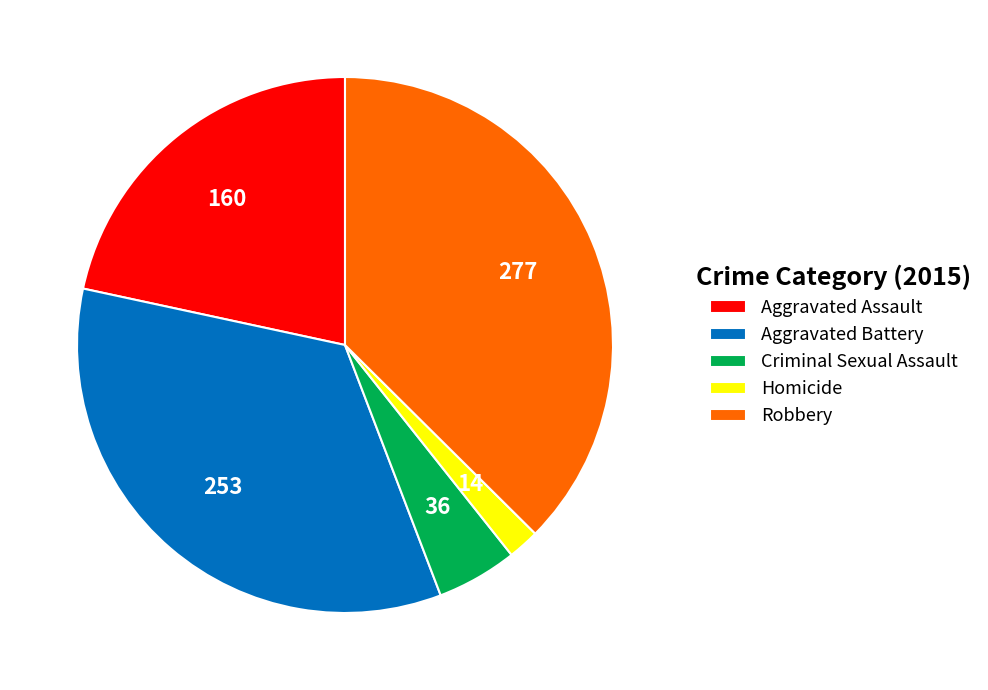

Combined, do Homicide and Aggravated Assault account for over 50%?

No